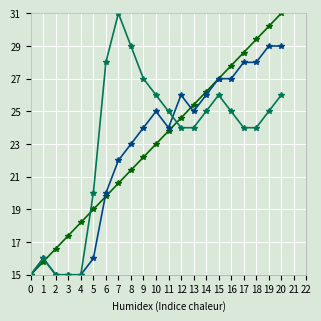

What is the spread (max minus min) of values at 14?

1.2